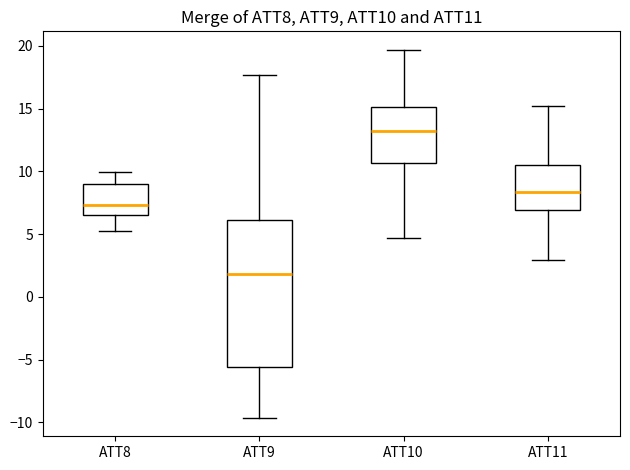

Reading left to right, transcribe this box plot: for each box, give where its median line is, the range the box spans, and where its two whiskers end, as read against the y-axis. The values are not printed on the chart, so give them approximately, as read against the axis.

ATT8: median 7.5, box 6.5 to 9.0, whiskers 5.0 to 10.0
ATT9: median 2.0, box -5.5 to 6.0, whiskers -9.5 to 17.5
ATT10: median 13.0, box 10.5 to 15.0, whiskers 4.5 to 19.5
ATT11: median 8.5, box 7.0 to 10.5, whiskers 3.0 to 15.0